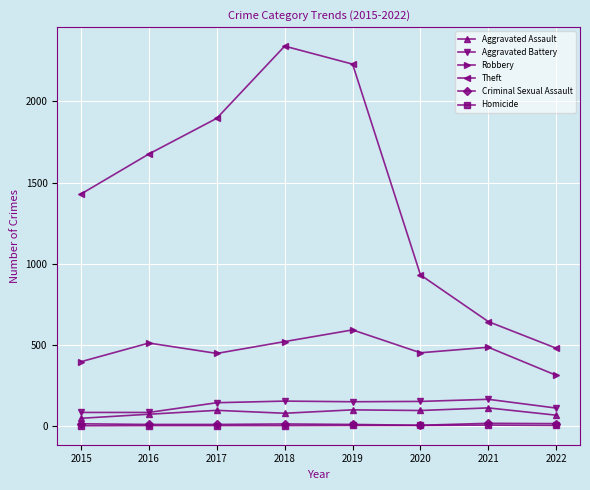

Which series changed the most between 2017 and 2021?

Theft